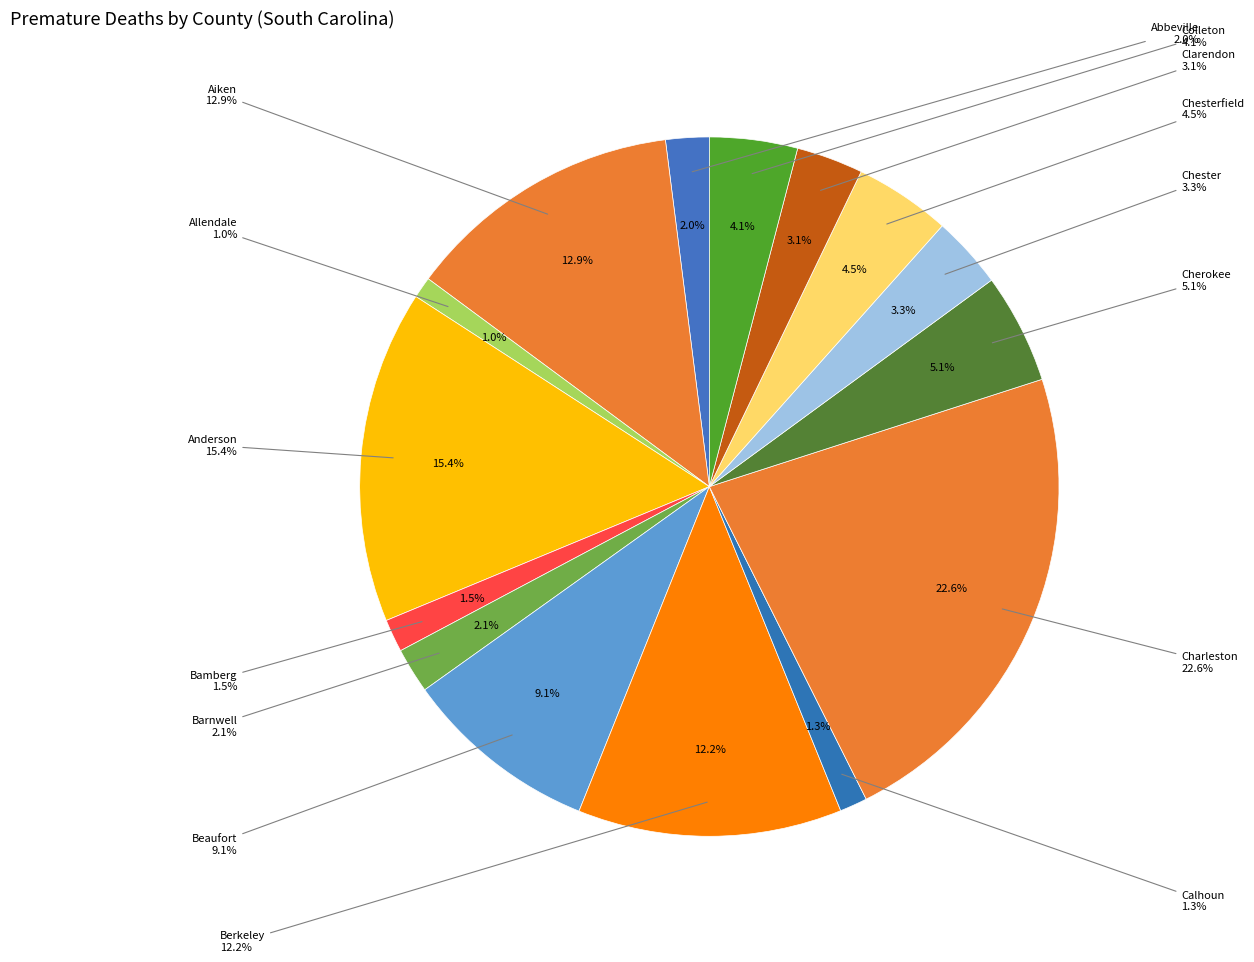

Does Calhoun represent more than half of the total?

No